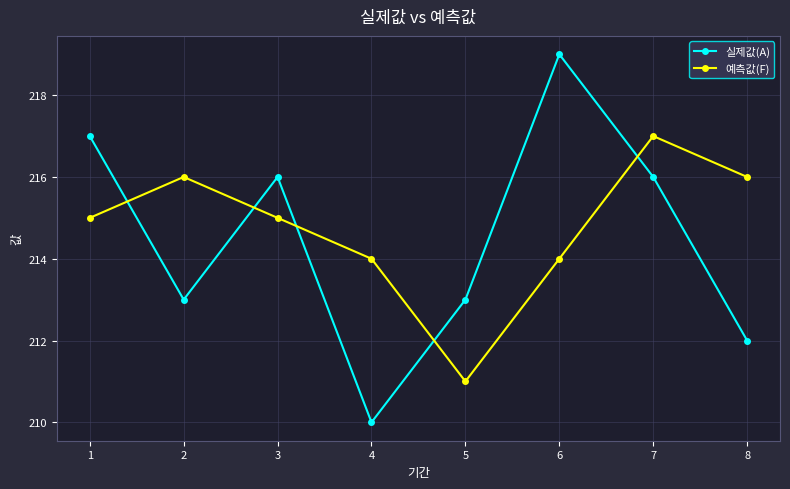

The value of 예측값(F) at 7 is 104. True or false?

False